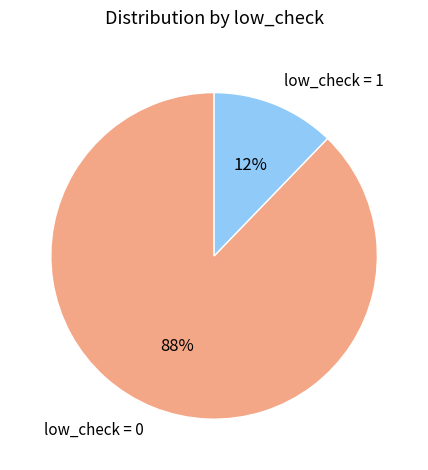

True or false: low_check = 1 accounts for 23% of the total.

False